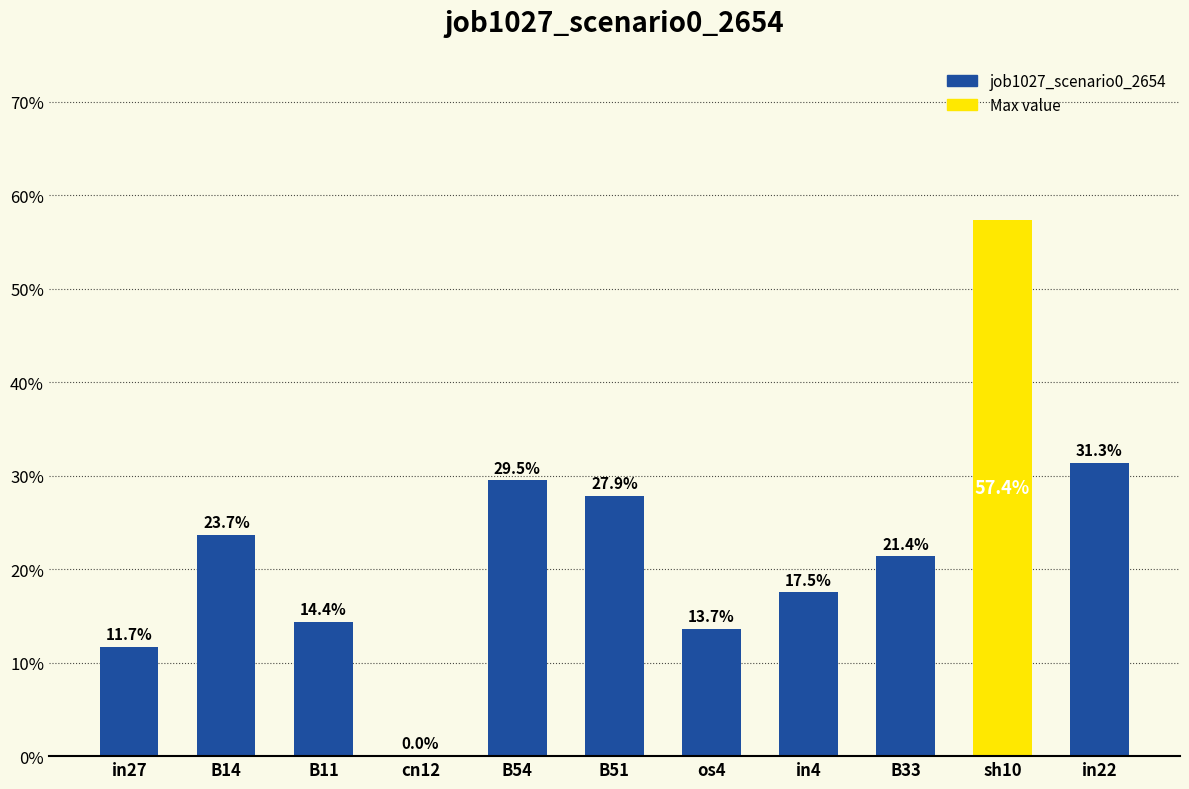

Are the bars horizontal?

No